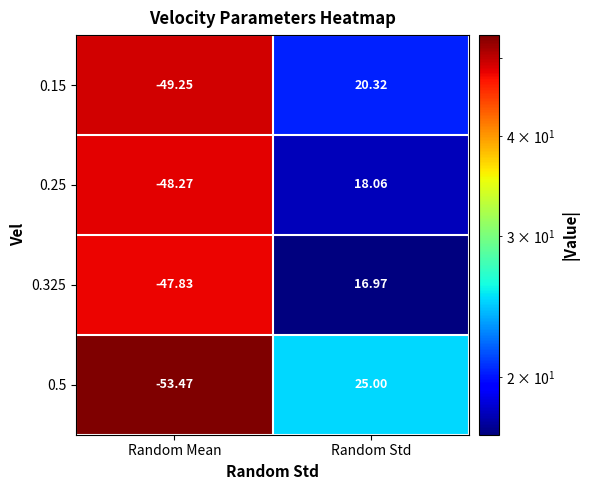

Rank the series at Random Mean from highest to lowest value.

0.325, 0.25, 0.15, 0.5